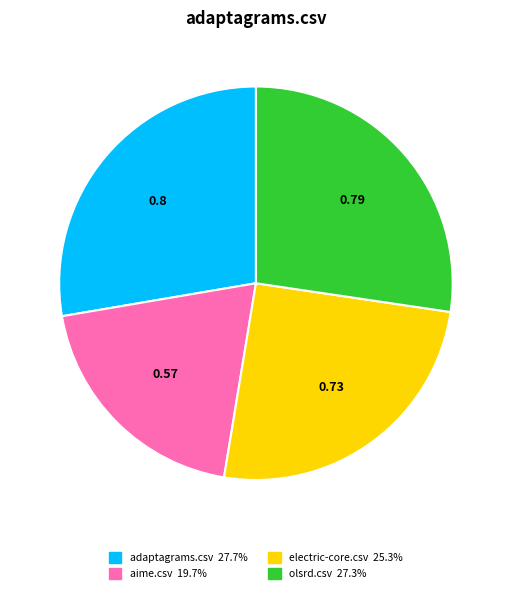

Does any single category account for the majority?

No